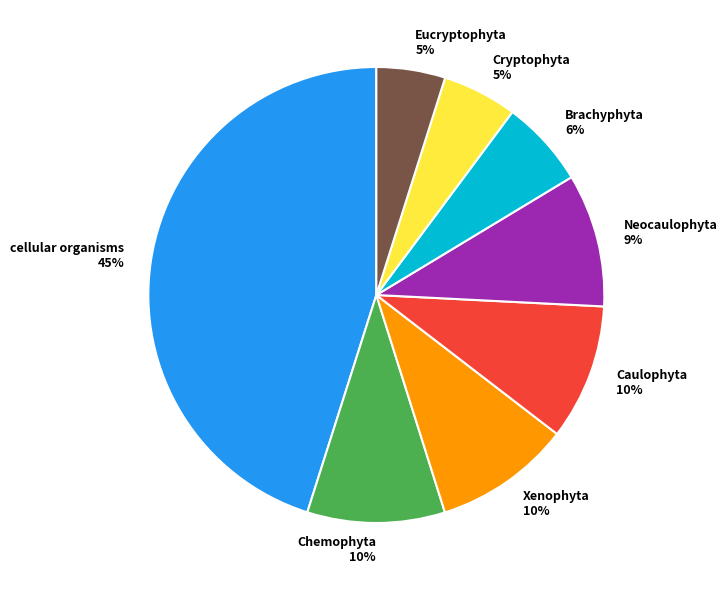

Is it true that Xenophyta is 10% of the pie?

True